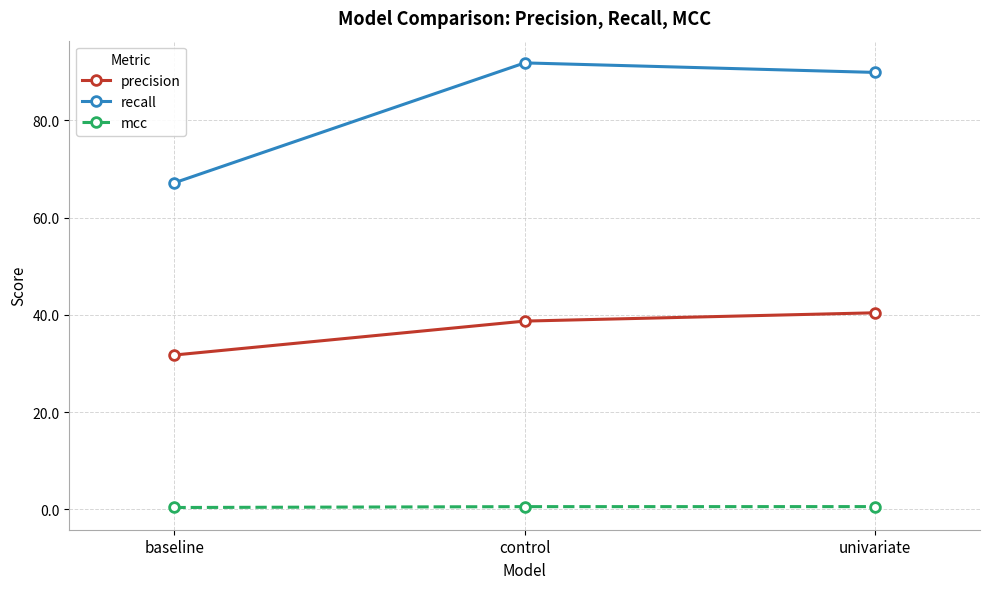

What is the greatest value displayed?

91.8